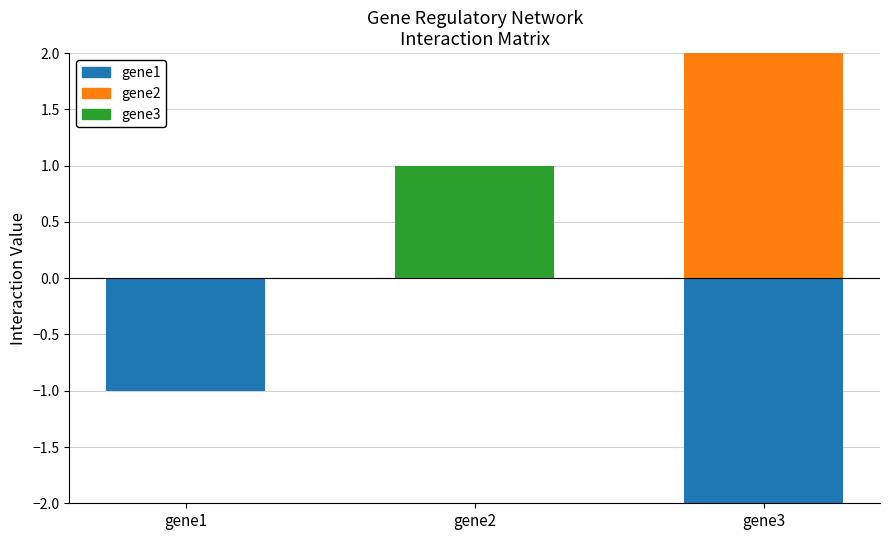

How many bars are there in each group?

3